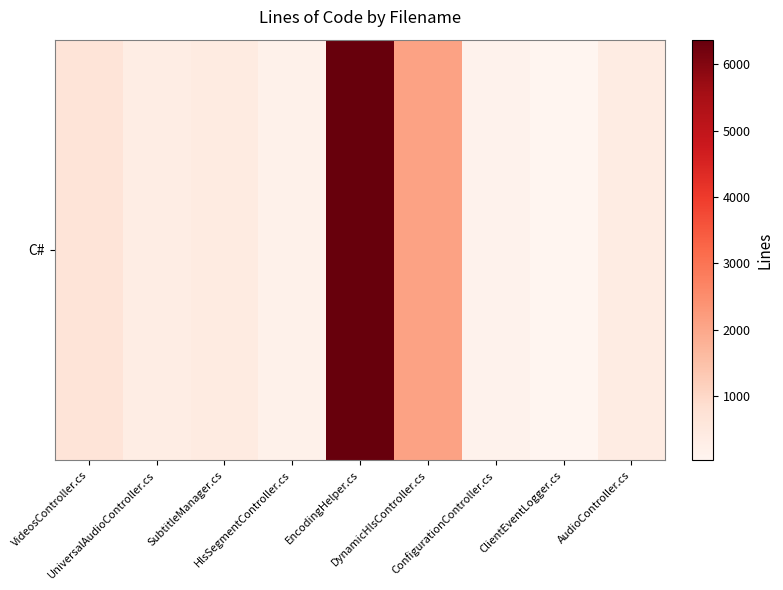

Where does the data first go above 360?

VideosController.cs